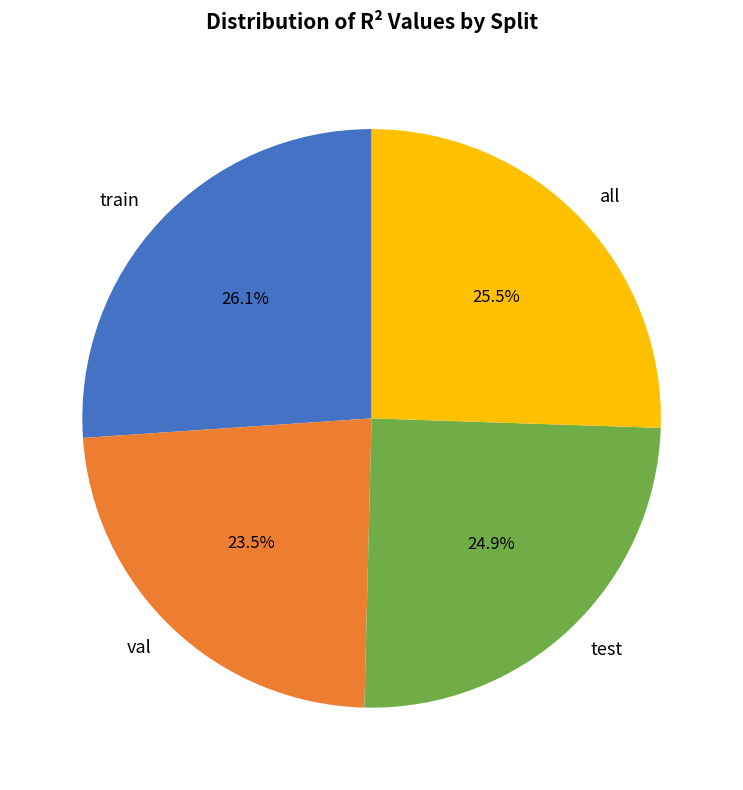

How many segments does this pie chart have?

4